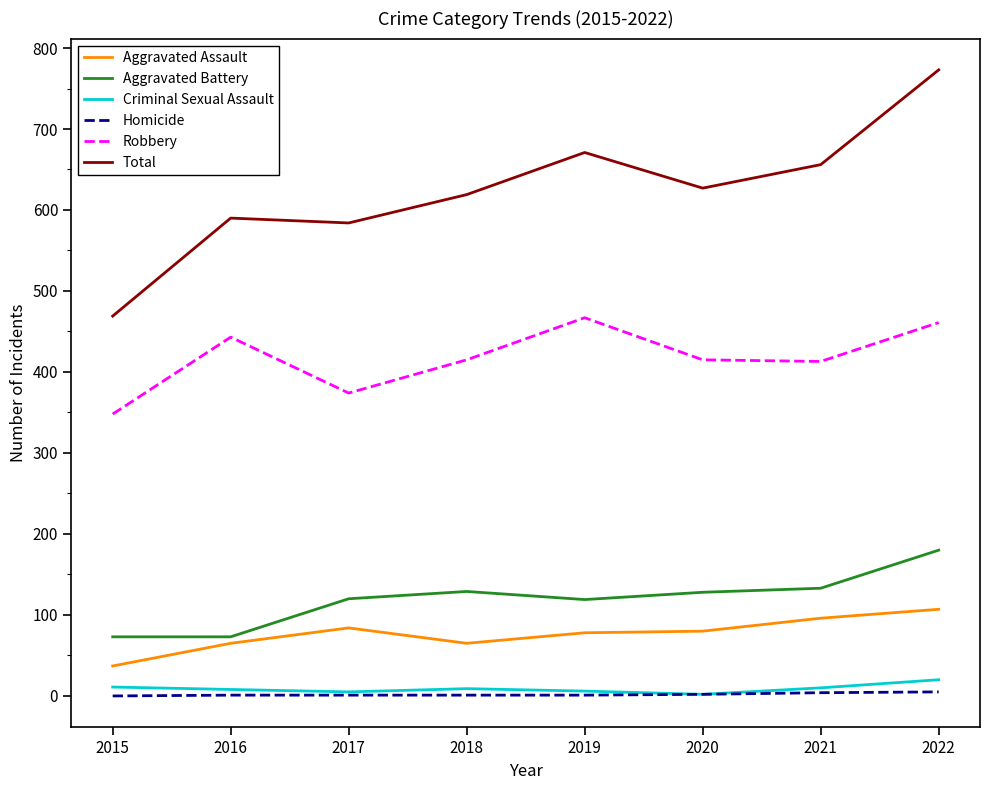

Count the Homicide values in the range 1 to 4.

6